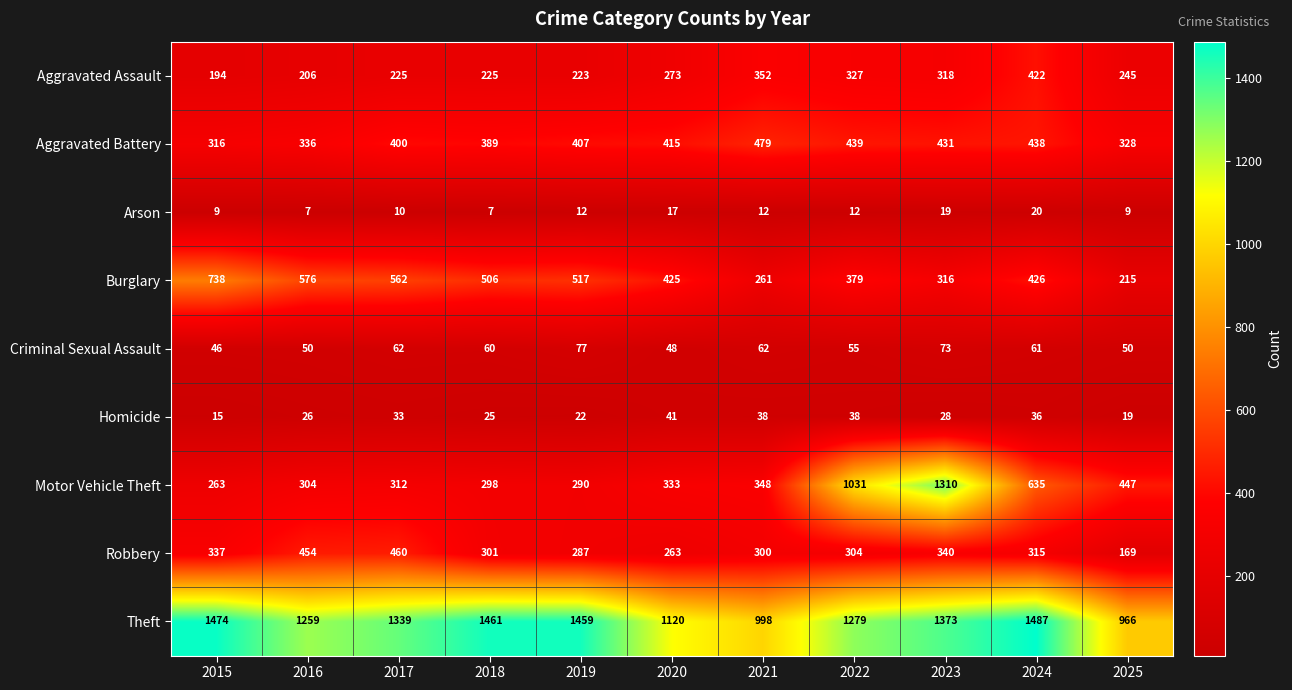

Count the number of data series in this chart.

9